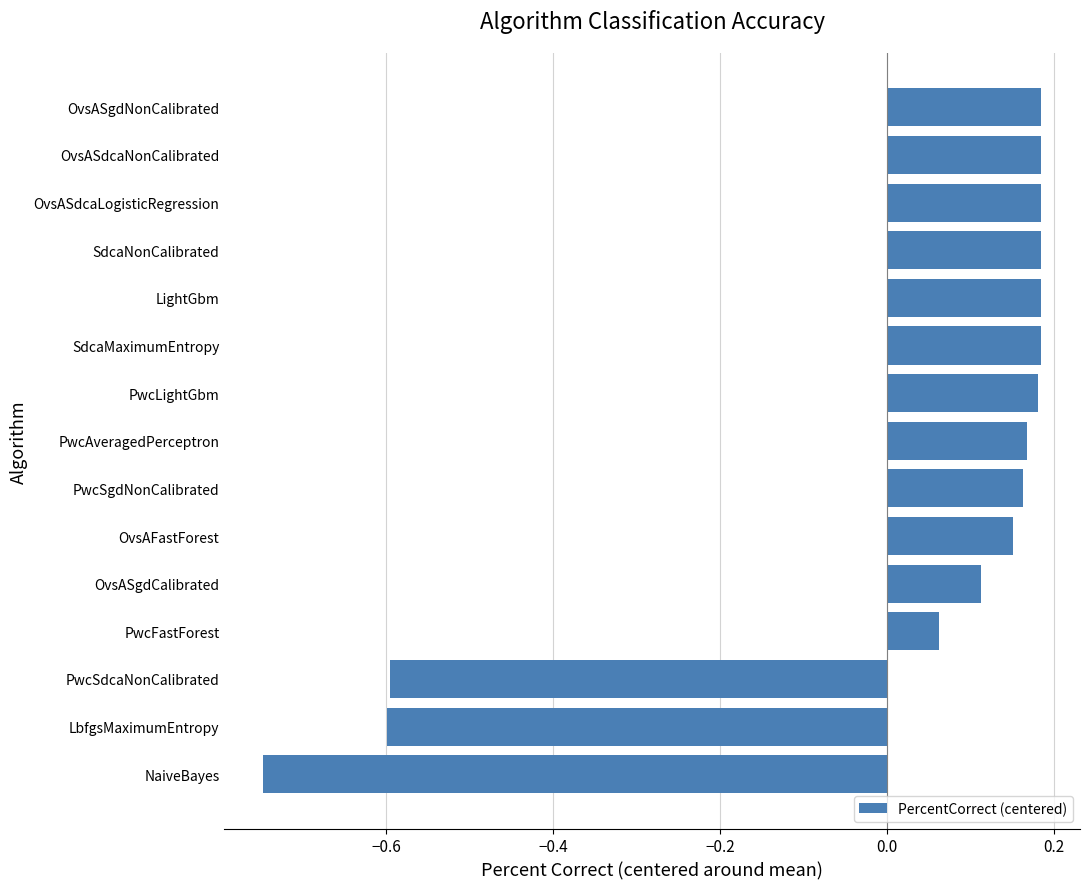

What is the difference between the maximum and minimum values?

0.9